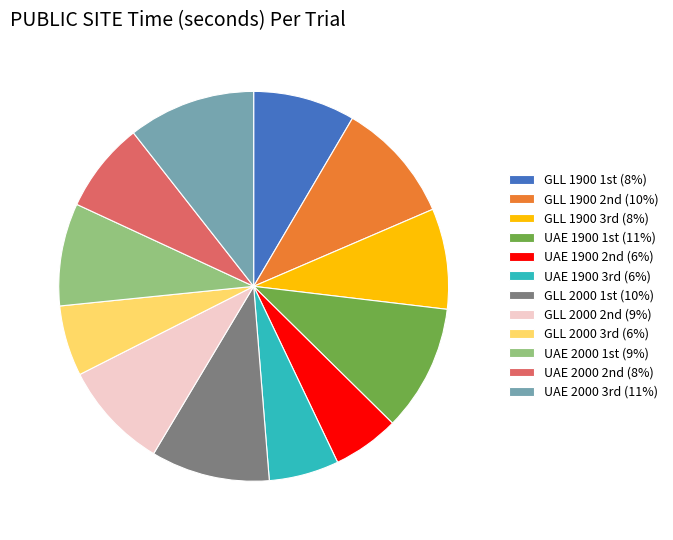

Is there a majority slice in this chart?

No